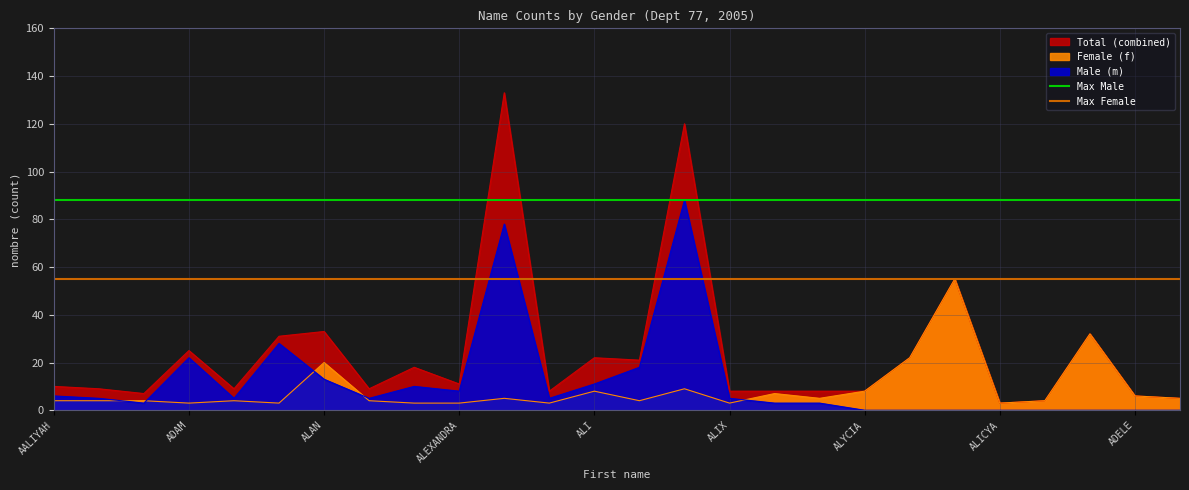

The Max Male series shows 29 at AALIYAH. True or false?

False